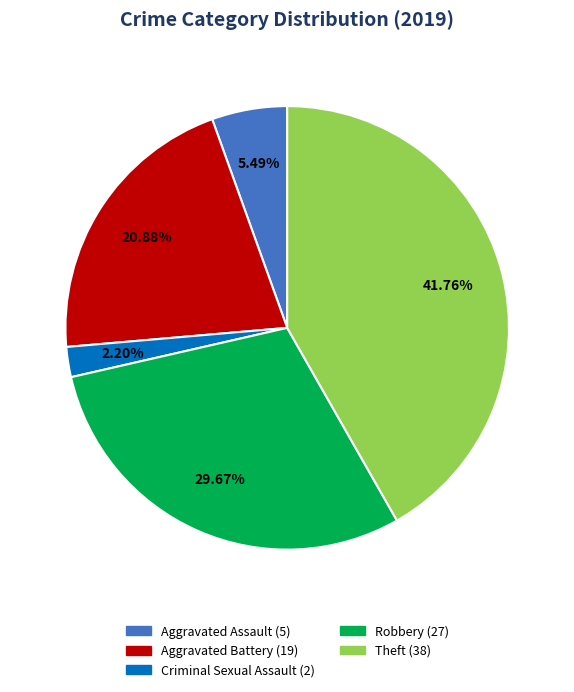

Does any single category account for the majority?

No